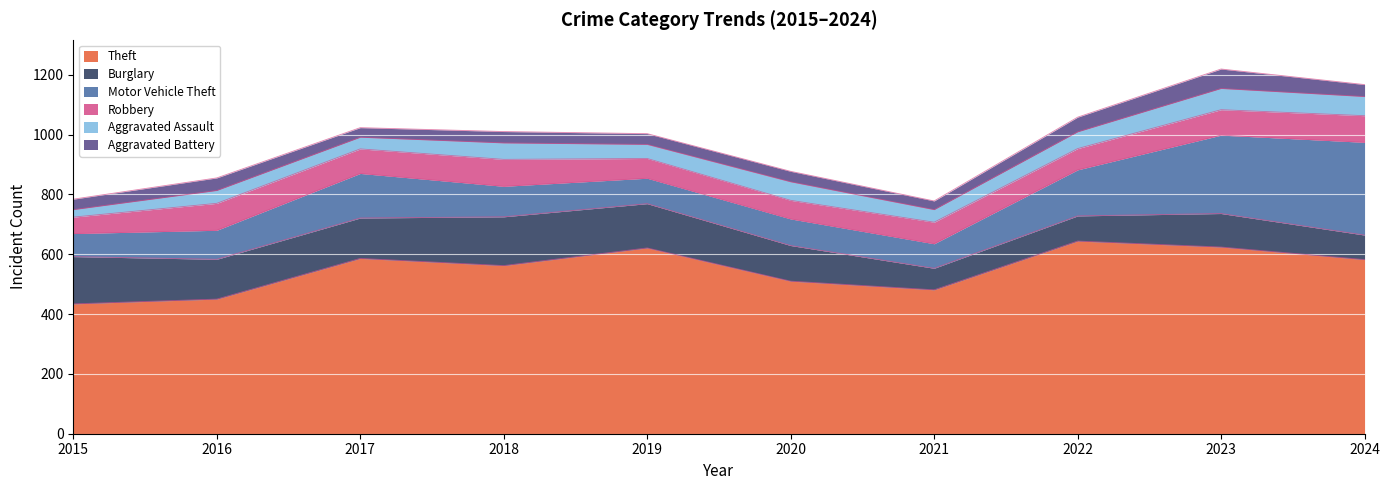

Which series changed the most between 2018 and 2023?

Motor Vehicle Theft